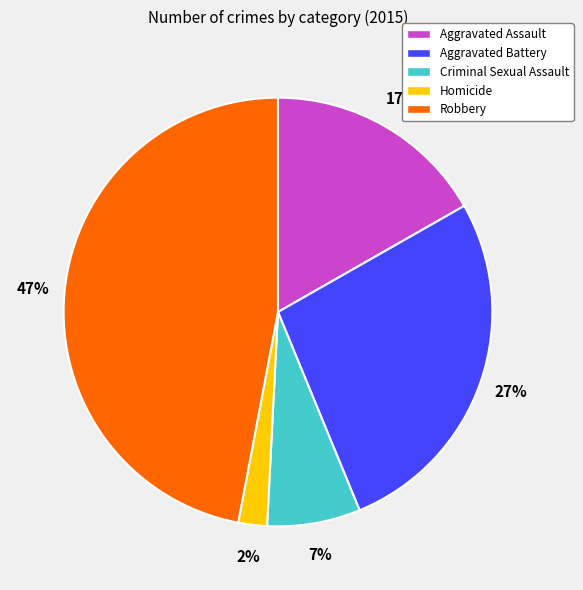

Which slice is the largest?

Robbery